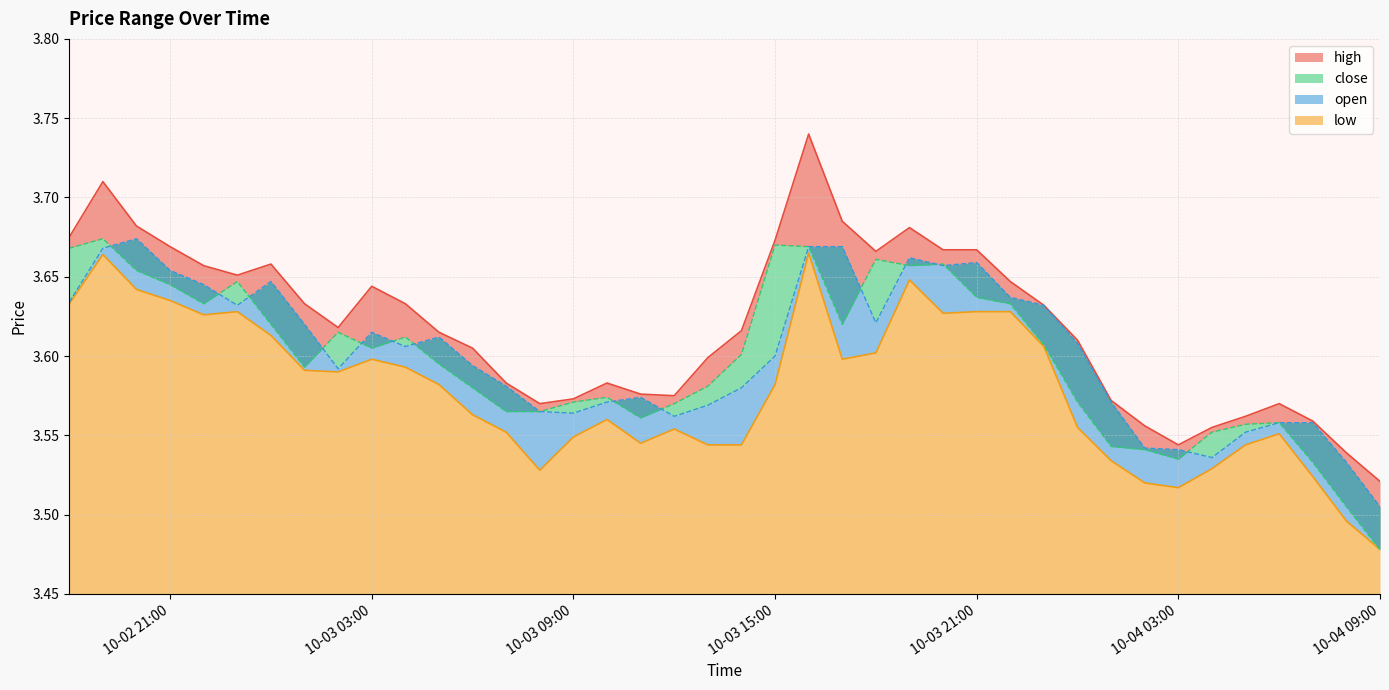

Reading left to right, list all the values displayed in this chart.

high: 3.7	3.7	3.7	3.7	3.7	3.7	3.7	3.6	3.6	3.6	3.6	3.6	3.6	3.6	3.6	3.6	3.6	3.6	3.6	3.6	3.6	3.7	3.7	3.7	3.7	3.7	3.7	3.7	3.6	3.6	3.6	3.6	3.6	3.5	3.6	3.6	3.6	3.6	3.5	3.5
close: 3.7	3.7	3.7	3.6	3.6	3.6	3.6	3.6	3.6	3.6	3.6	3.6	3.6	3.6	3.6	3.6	3.6	3.6	3.6	3.6	3.6	3.7	3.7	3.6	3.7	3.7	3.7	3.6	3.6	3.6	3.6	3.5	3.5	3.5	3.6	3.6	3.6	3.5	3.5	3.5
open: 3.6	3.7	3.7	3.7	3.6	3.6	3.6	3.6	3.6	3.6	3.6	3.6	3.6	3.6	3.6	3.6	3.6	3.6	3.6	3.6	3.6	3.6	3.7	3.7	3.6	3.7	3.7	3.7	3.6	3.6	3.6	3.6	3.5	3.5	3.5	3.6	3.6	3.6	3.5	3.5
low: 3.6	3.7	3.6	3.6	3.6	3.6	3.6	3.6	3.6	3.6	3.6	3.6	3.6	3.6	3.5	3.5	3.6	3.5	3.6	3.5	3.5	3.6	3.7	3.6	3.6	3.6	3.6	3.6	3.6	3.6	3.6	3.5	3.5	3.5	3.5	3.5	3.6	3.5	3.5	3.5